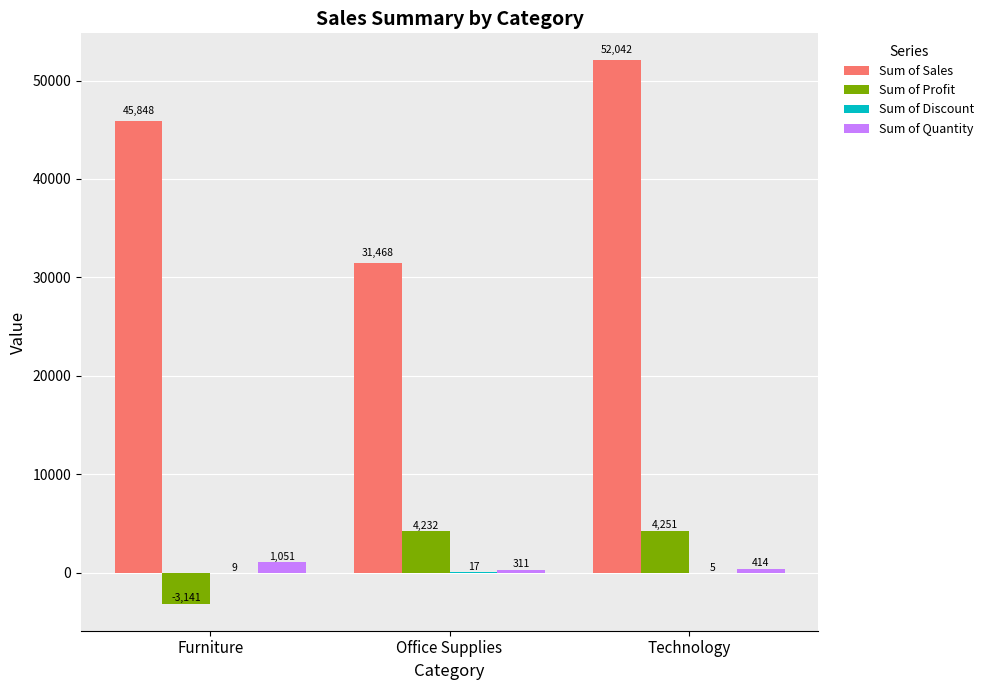

Is the value of Sum of Quantity at Office Supplies greater than the value of Sum of Profit at Furniture?

Yes